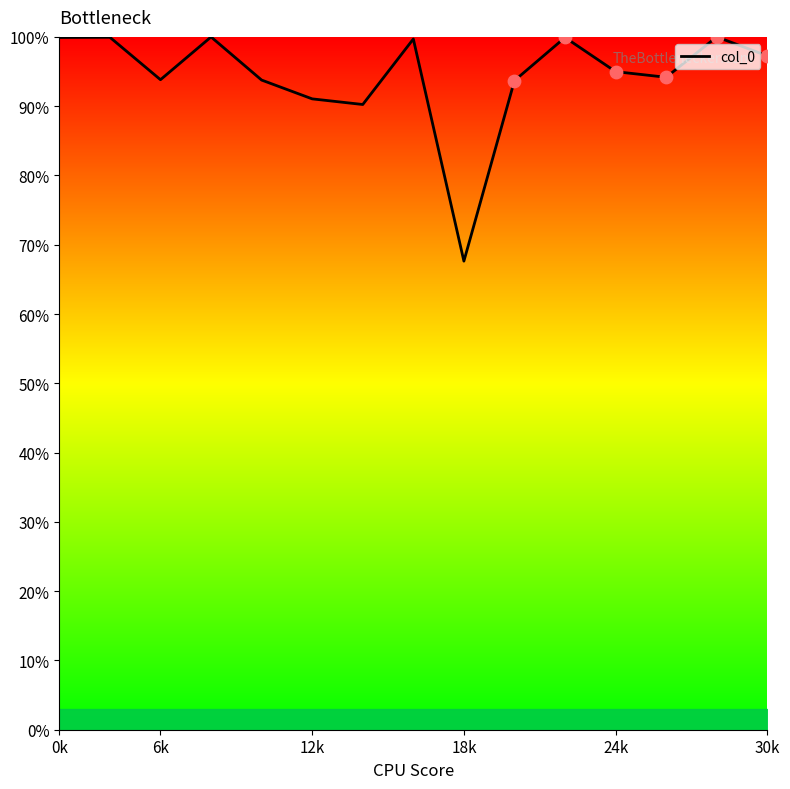

What is the difference between the maximum and minimum values?

32.4